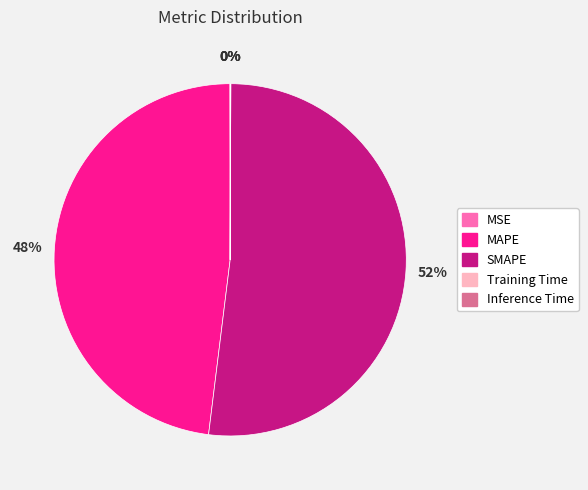

Is the sum of SMAPE and MAPE greater than half?

Yes